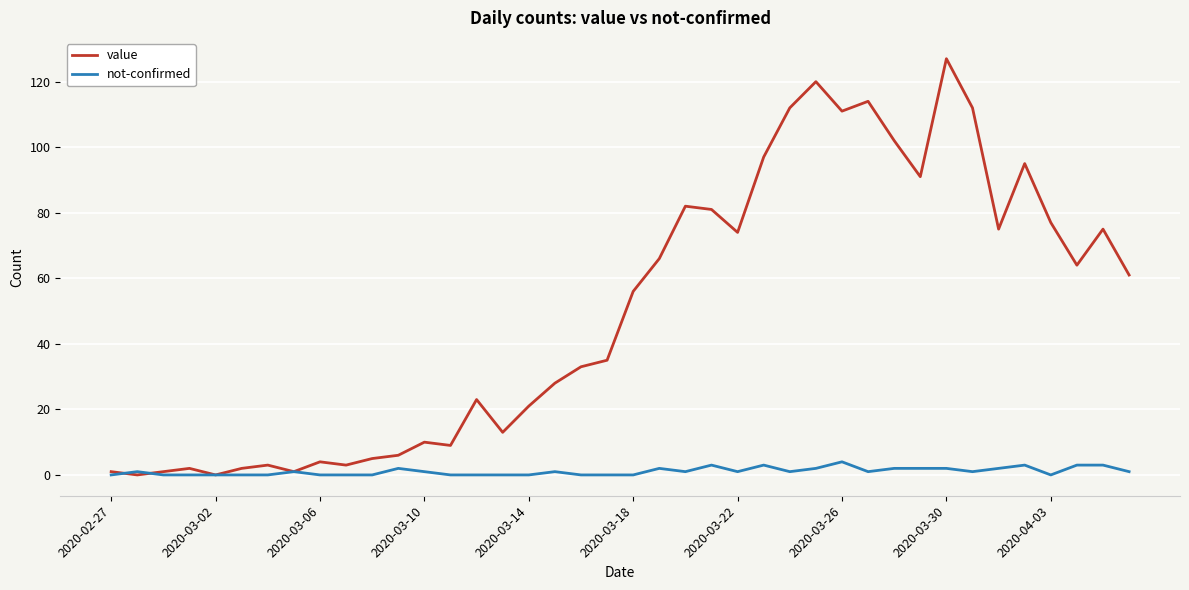

Rank the series by their average value, from lowest to highest.

not-confirmed, value